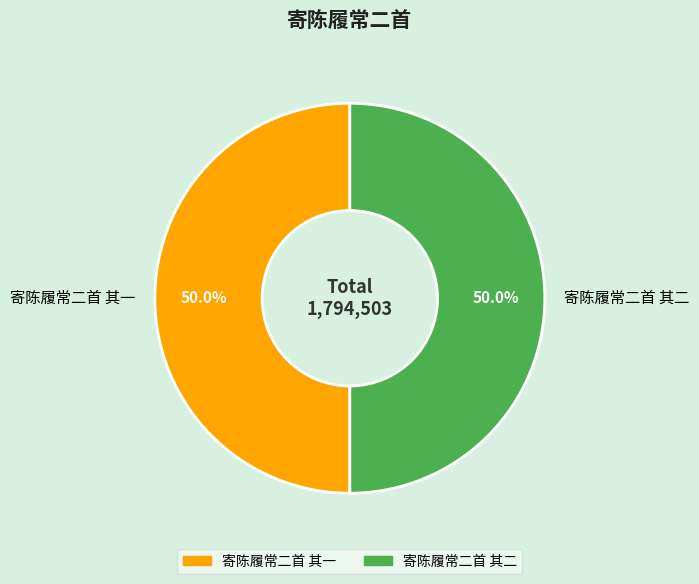

To the nearest percent, what is the combined percentage of 寄陈履常二首 其一 and 寄陈履常二首 其二?

100%